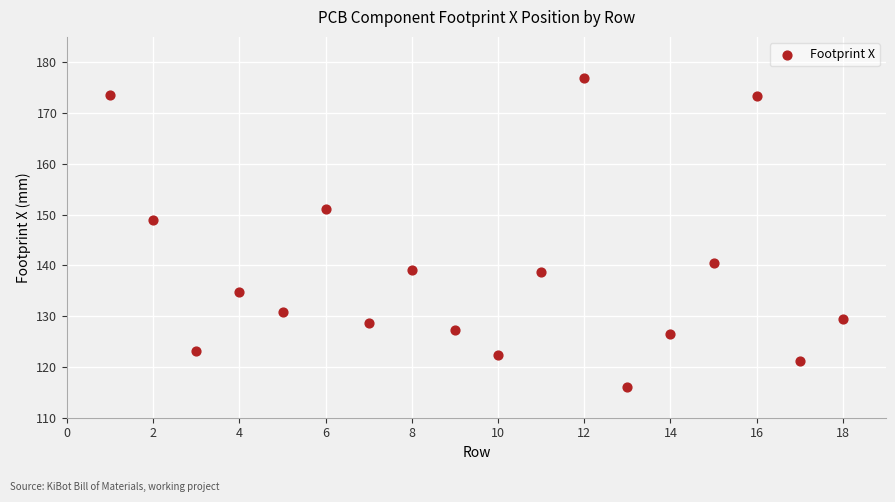

What is the range of X values (max minus min)?

17.0